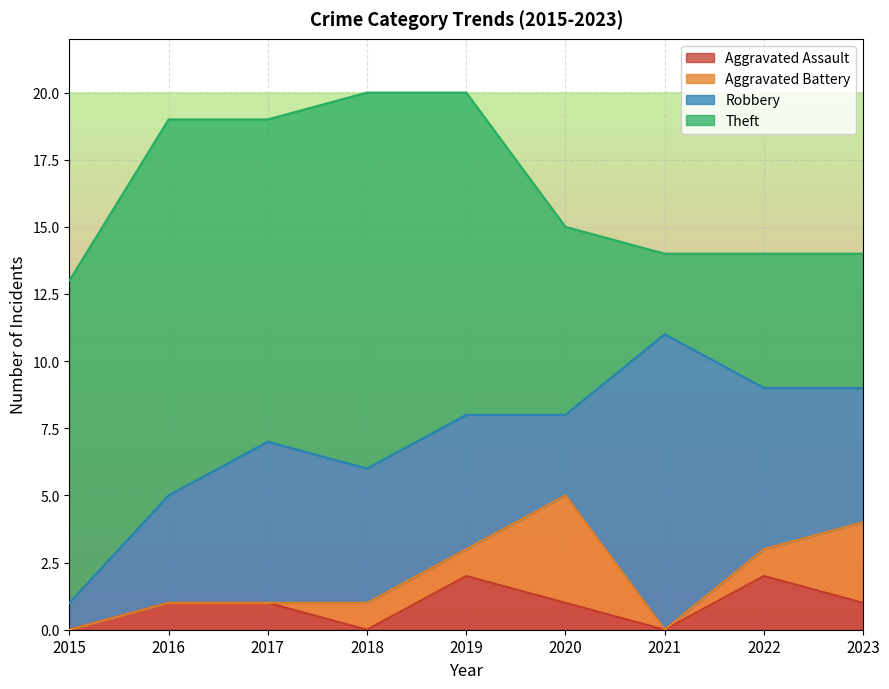

What is the spread (max minus min) of values at 2022?

5